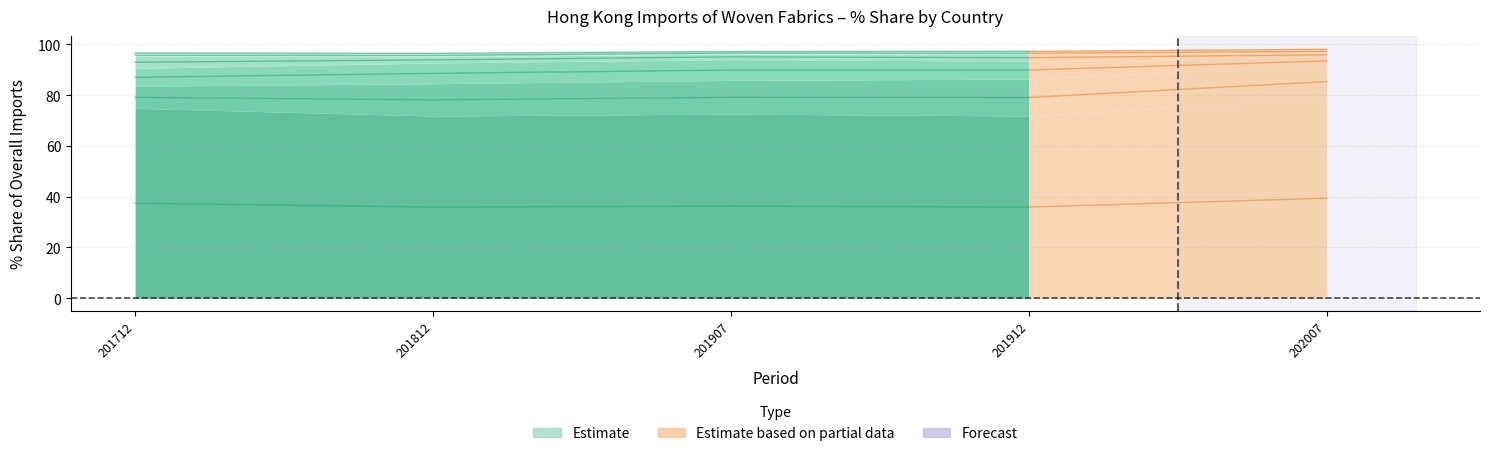

In 201712_% Share, how many points are lower than both neighbors (excluding endpoints)?

2